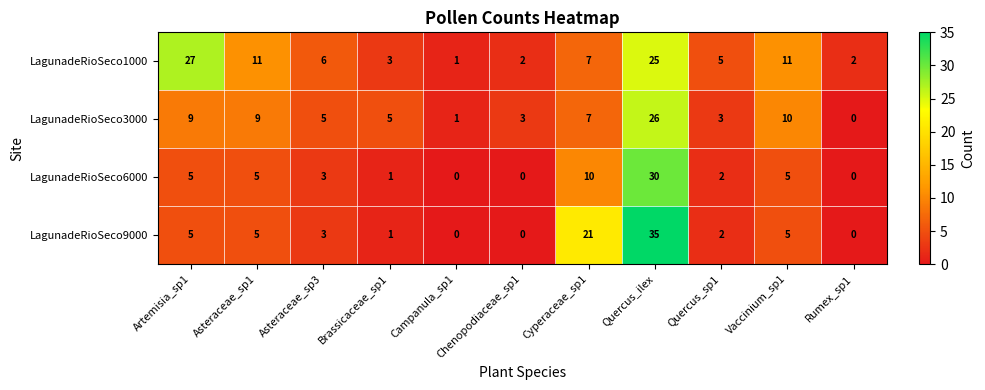

What is the difference between the second highest and second lowest values in the LagunadeRioSeco6000 series?

10